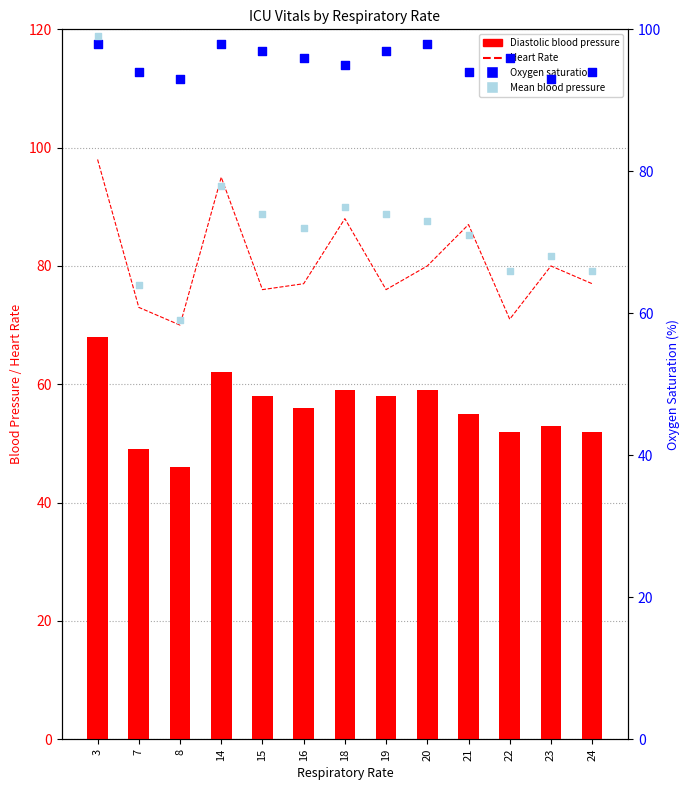

Which series reaches the maximum Y coordinate?

Mean blood pressure